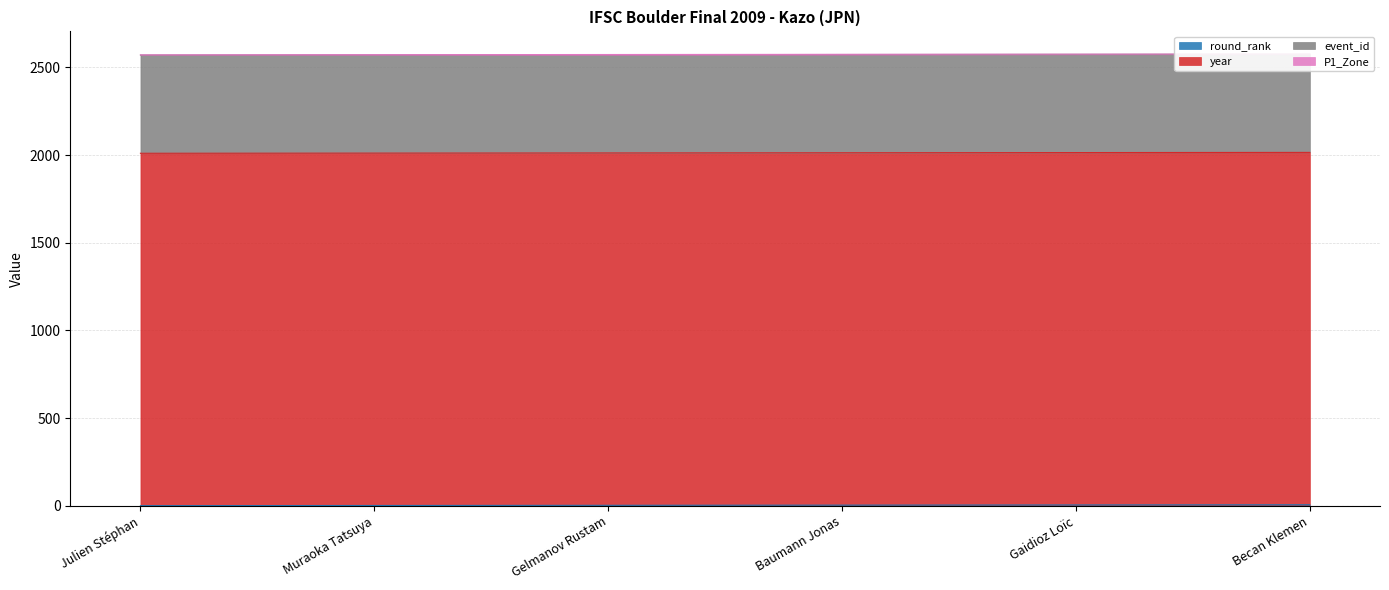

Reading right to left, extract all data points from this chart.

round_rank: 6	5	4	3	2	1
year: 2009	2009	2009	2009	2009	2009
event_id: 560	560	560	560	560	560
P1_Zone: 1	1	1	1	1	1